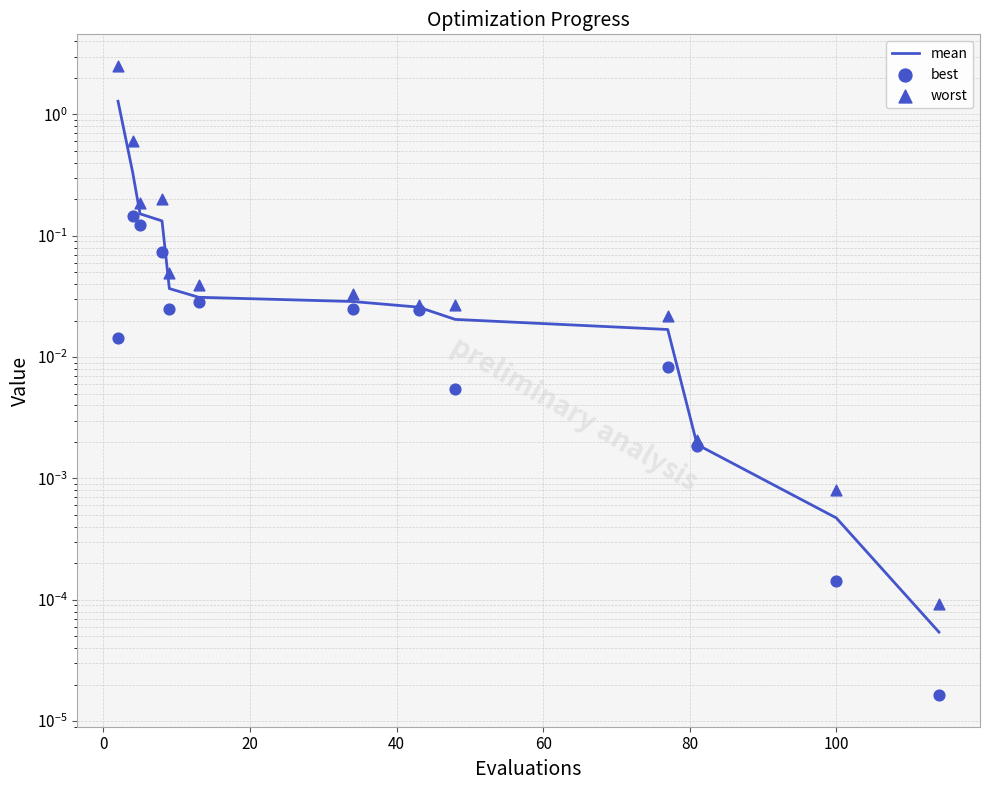

Which series has the widest spread of Y values?

worst